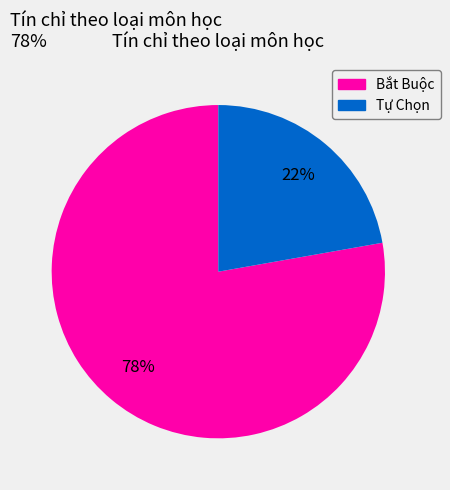

How many segments does this pie chart have?

2